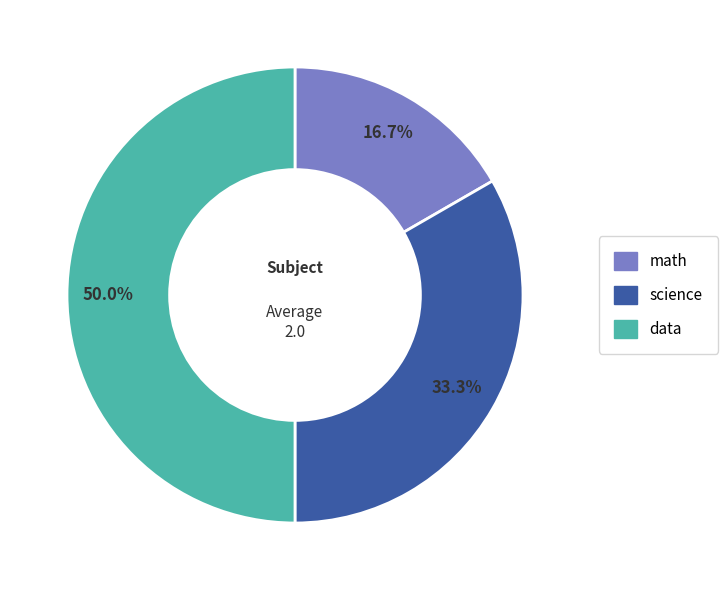

Is the sum of math and data greater than half?

Yes